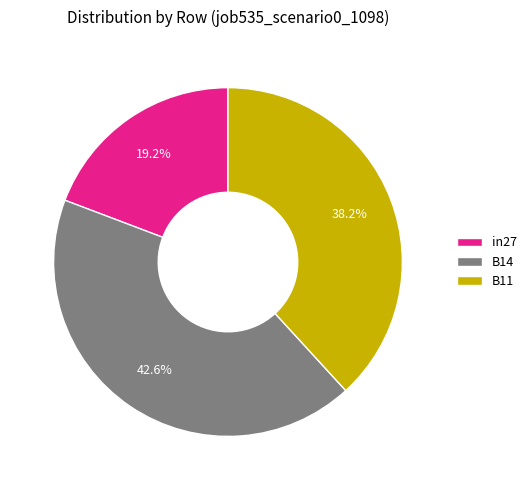

Which category has the smallest portion of the pie?

in27